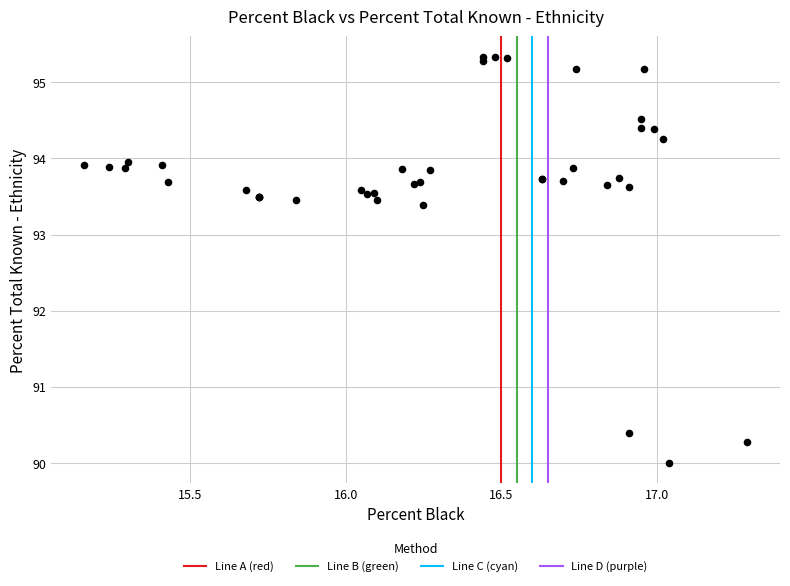

What Y value in the scatter plot is closest to 92?

93.4